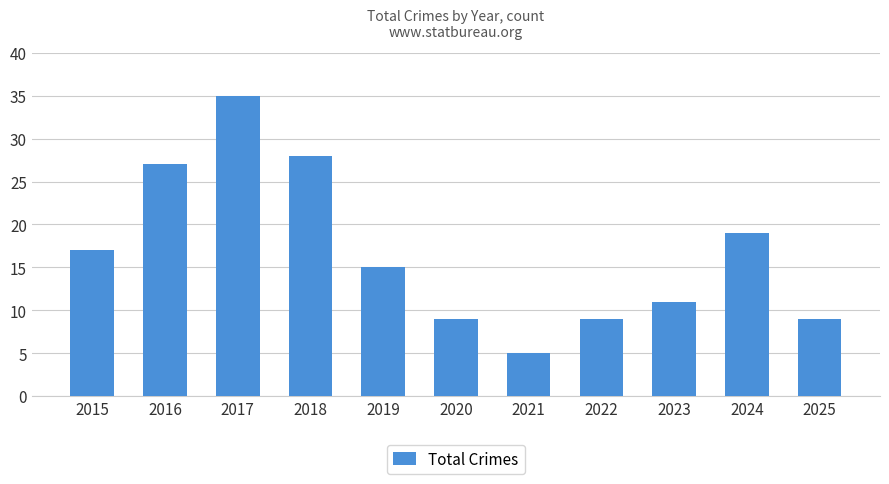

Reading left to right, extract all data points from this chart.

2015=17	2016=27	2017=35	2018=28	2019=15	2020=9	2021=5	2022=9	2023=11	2024=19	2025=9